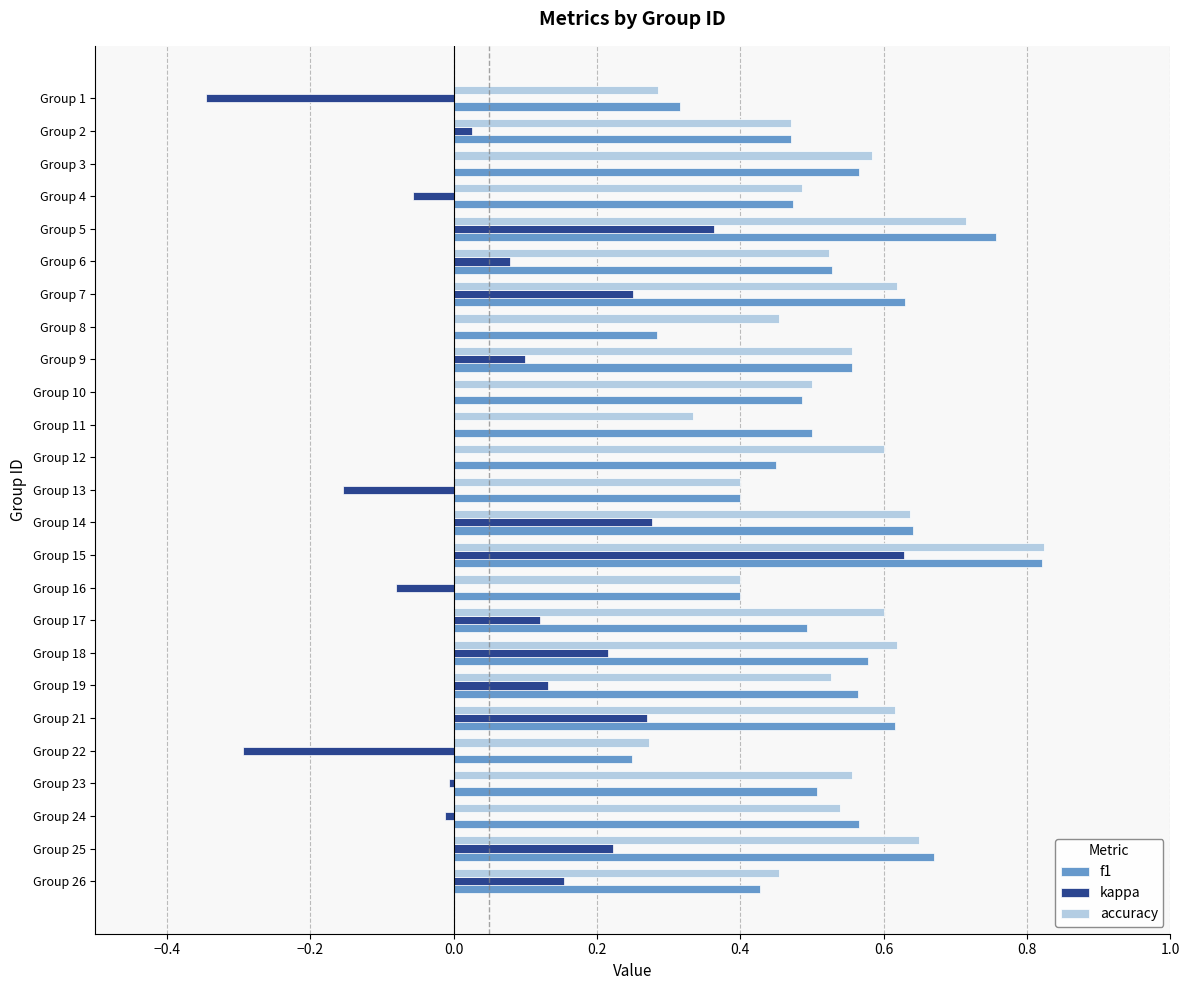

The value of kappa at Group 7 is 0.2. True or false?

True